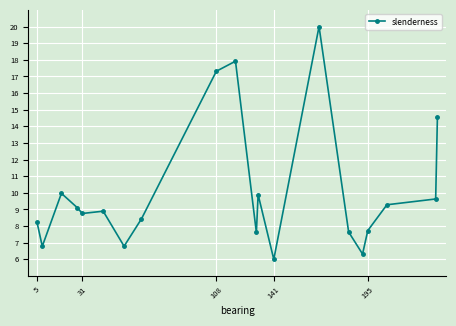

What is the sum of all values?

200.8